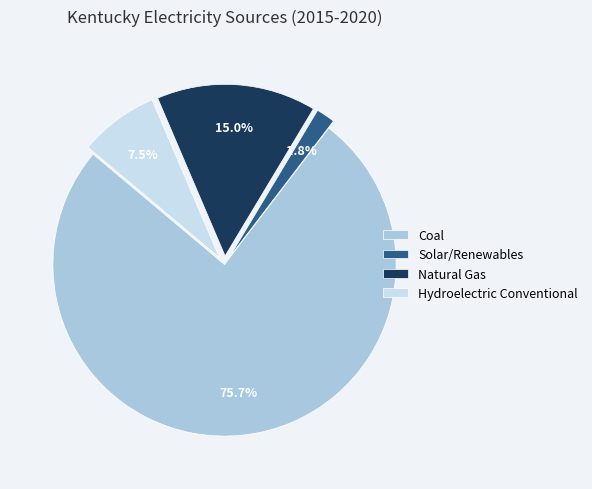

Does any single category account for the majority?

Yes